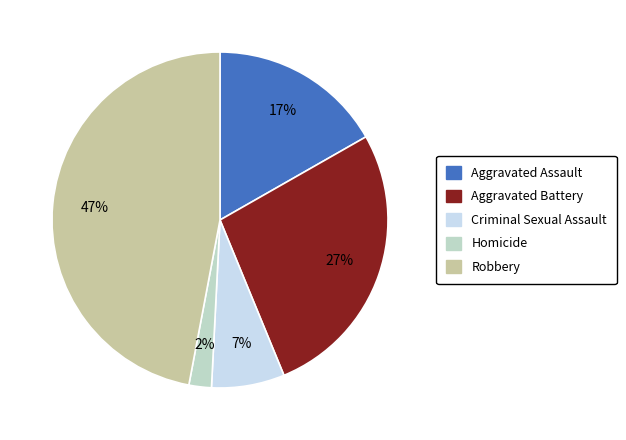

To the nearest percent, what portion does Robbery represent?

47%